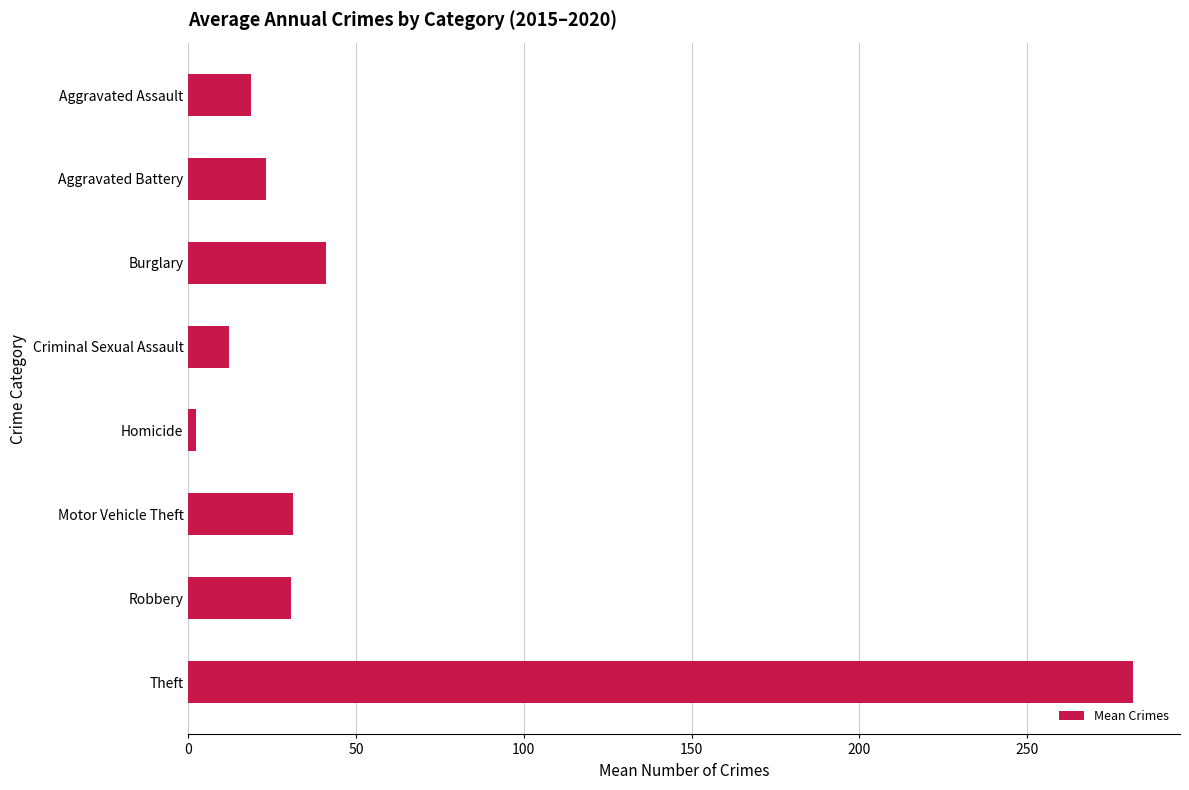

What is the average value?

55.0